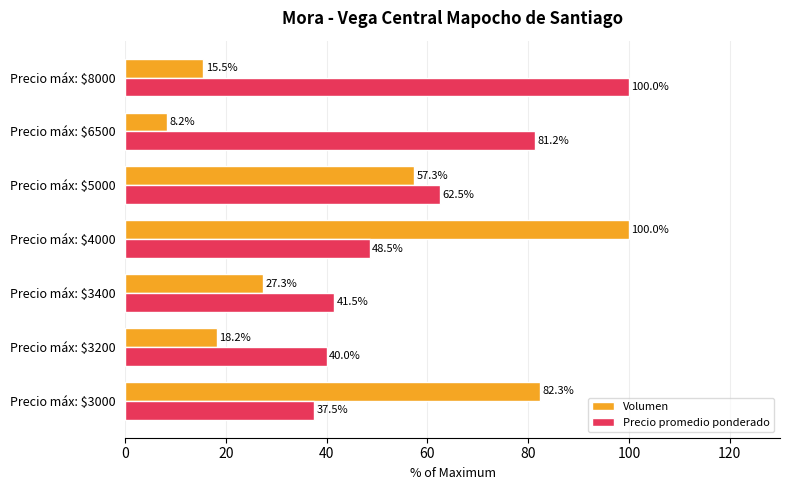

What is the difference between the maximum and minimum values in the Precio promedio ponderado series?

62.5